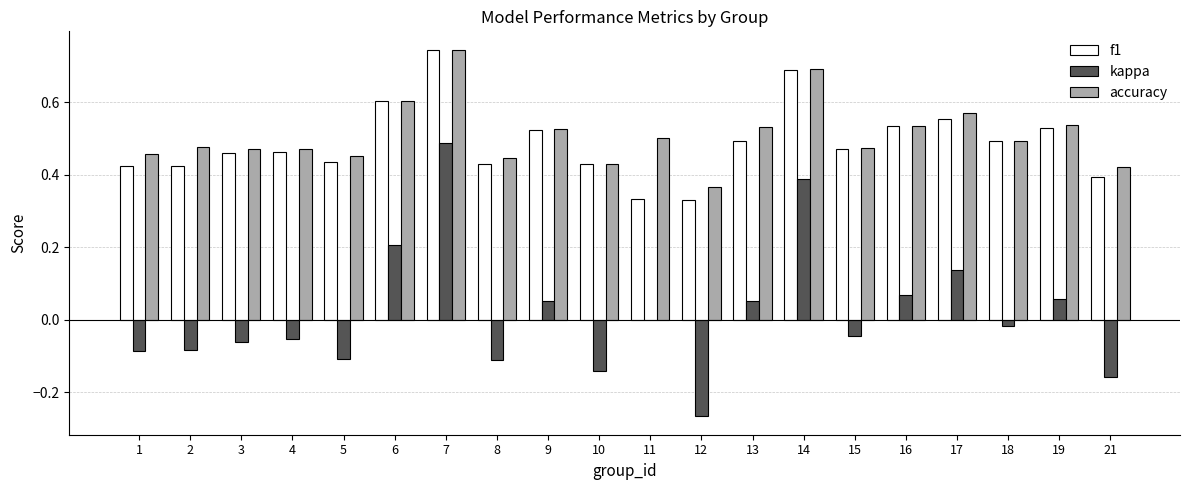

The value of f1 at 11 is 0.2. True or false?

False